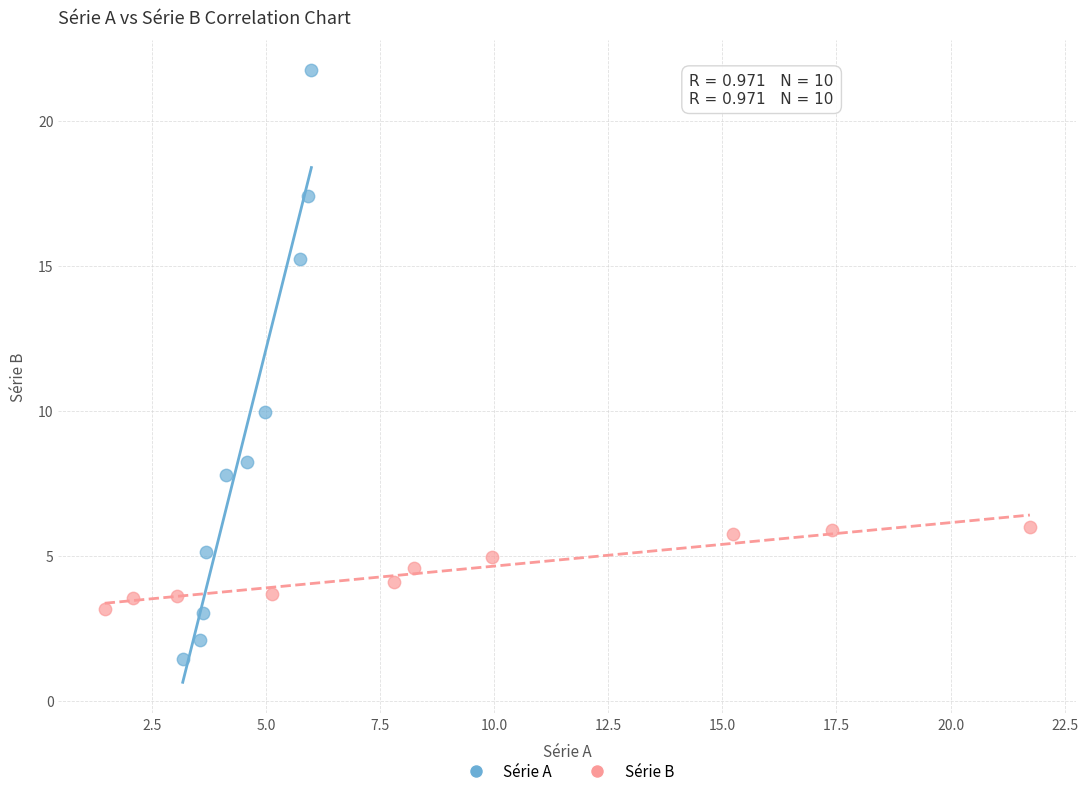

Which series contains the lowest Y value?

Série A